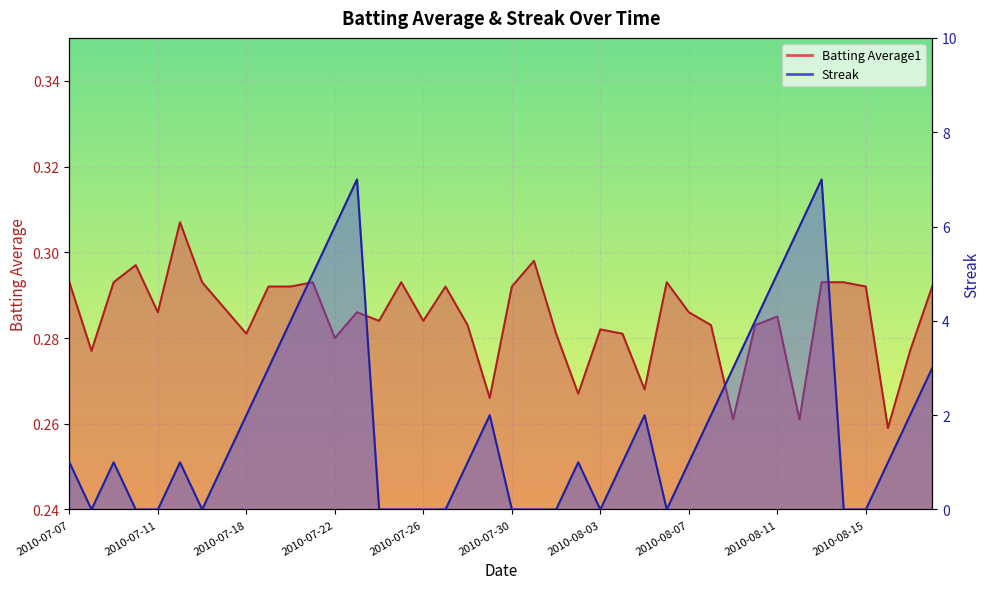

At 2010-07-10, list the series in order from largest to smallest.

Batting Average1, Streak